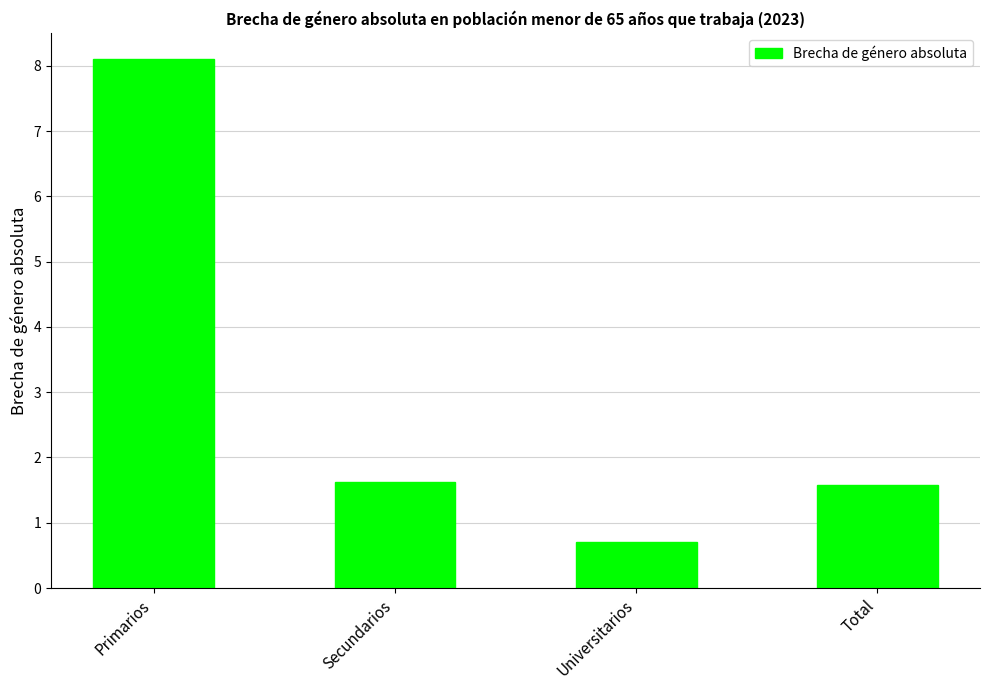

What is the change in value from Primarios to Total?

-6.5